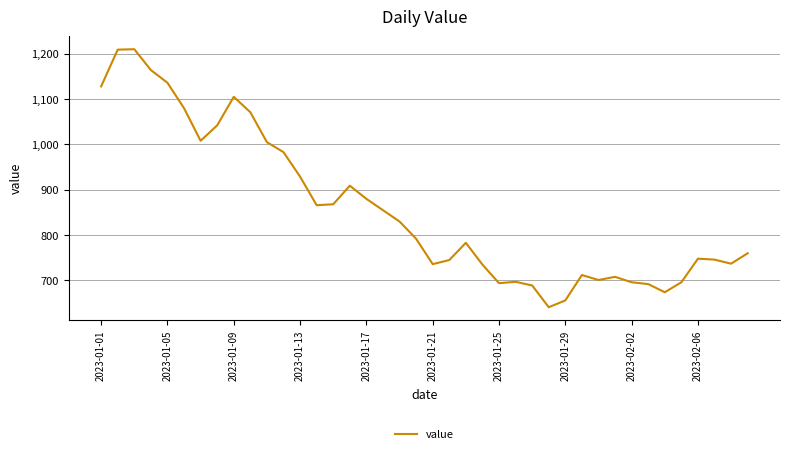

What is the greatest value displayed?

1210